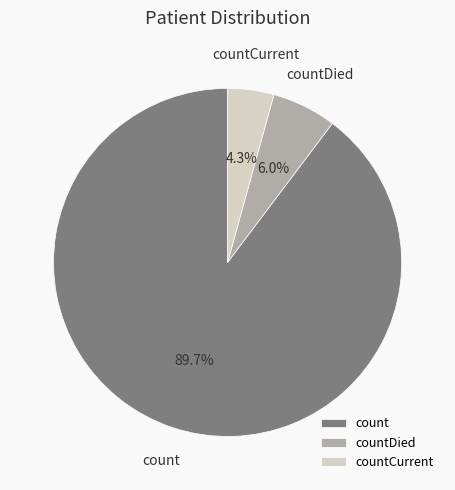

How many segments does this pie chart have?

3